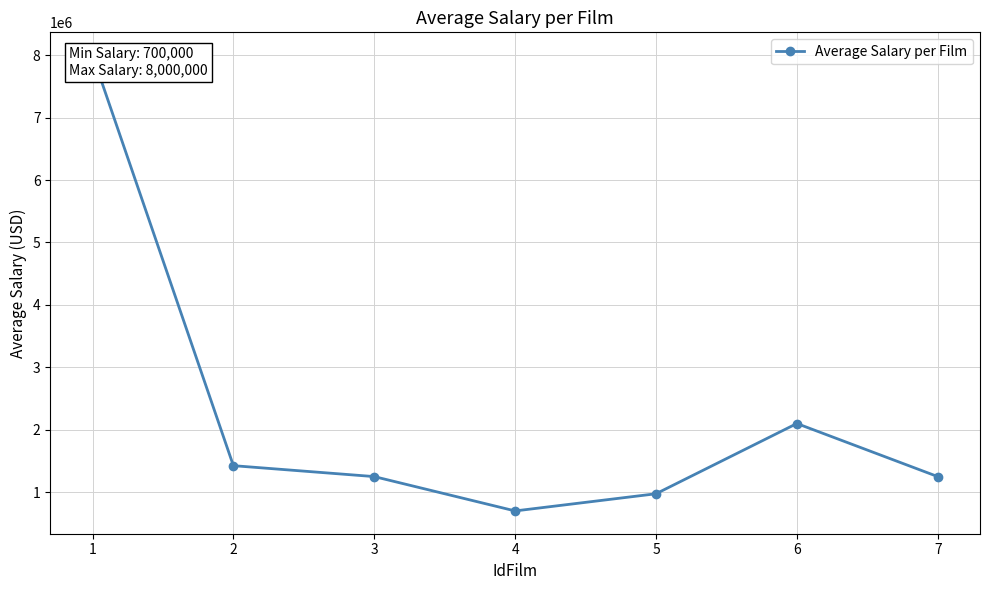

True or false: the data has more than 2 interior local peaks.

False